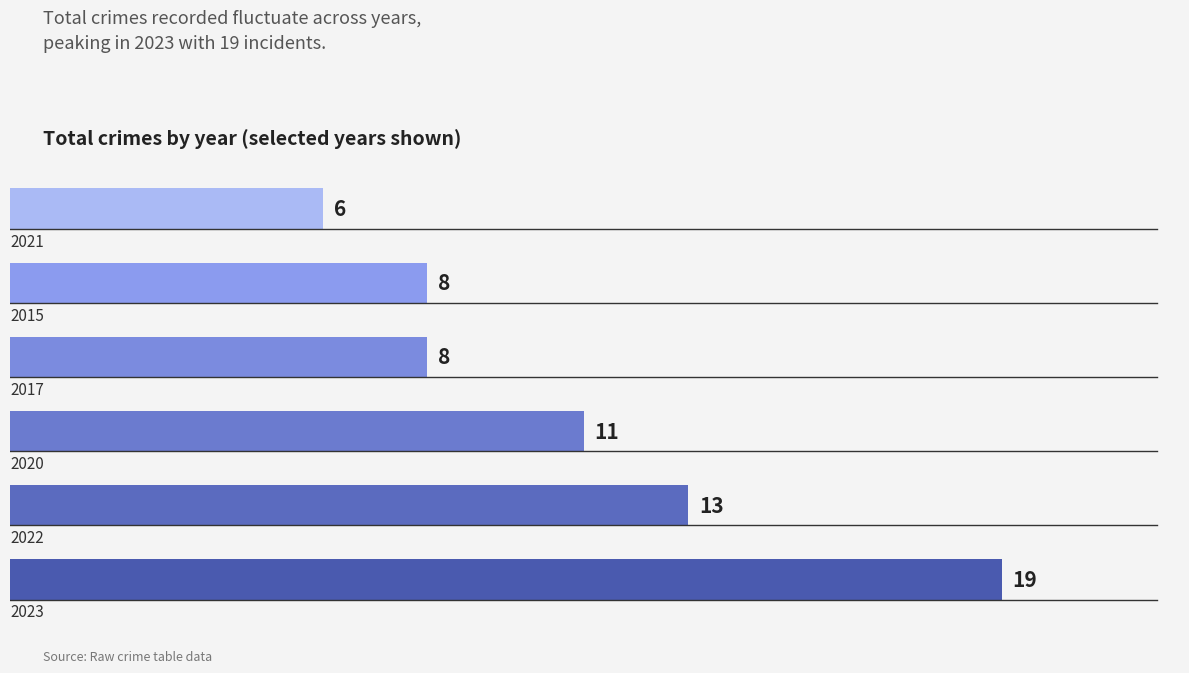

What is the average value?

11